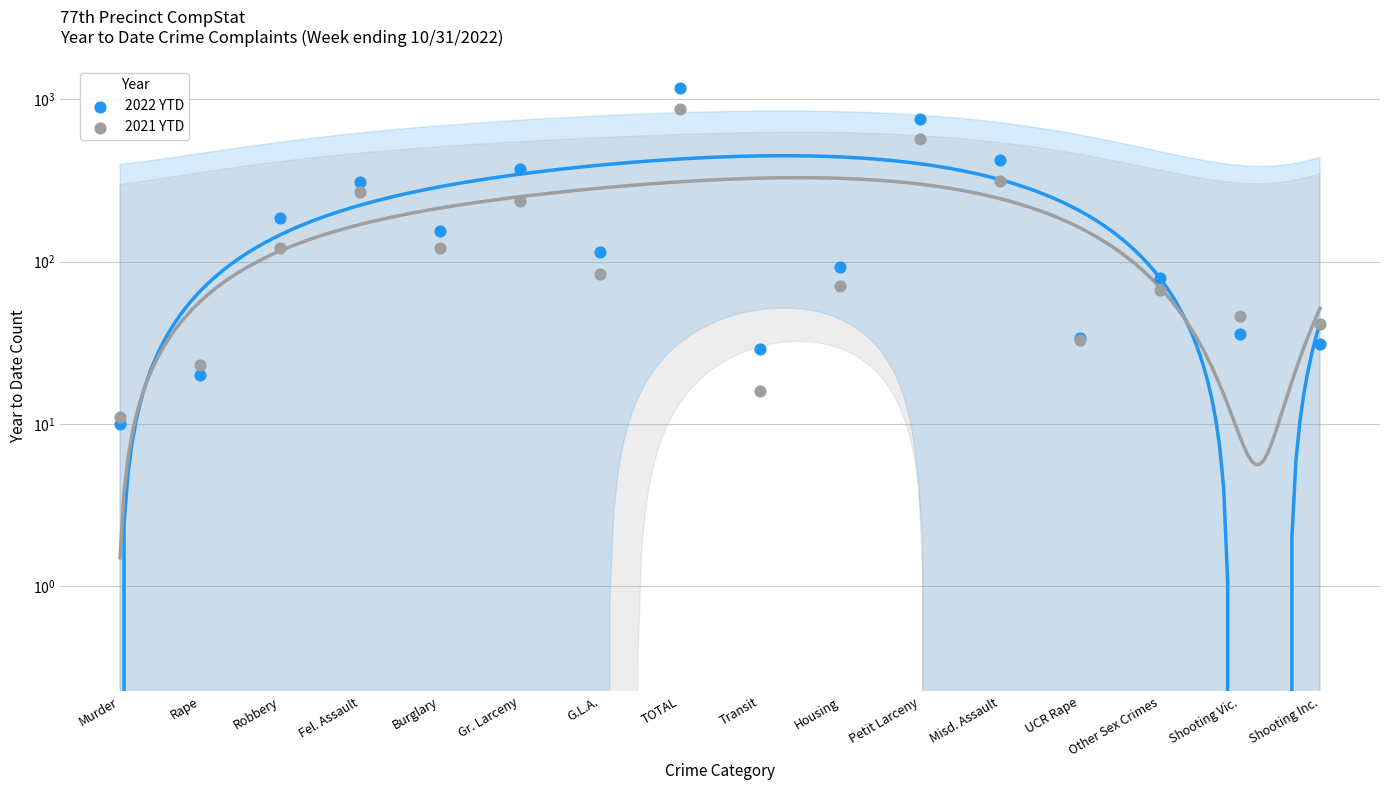

Is the value of 2021 YTD at G.L.A. greater than the value of 2022 YTD at Murder?

Yes